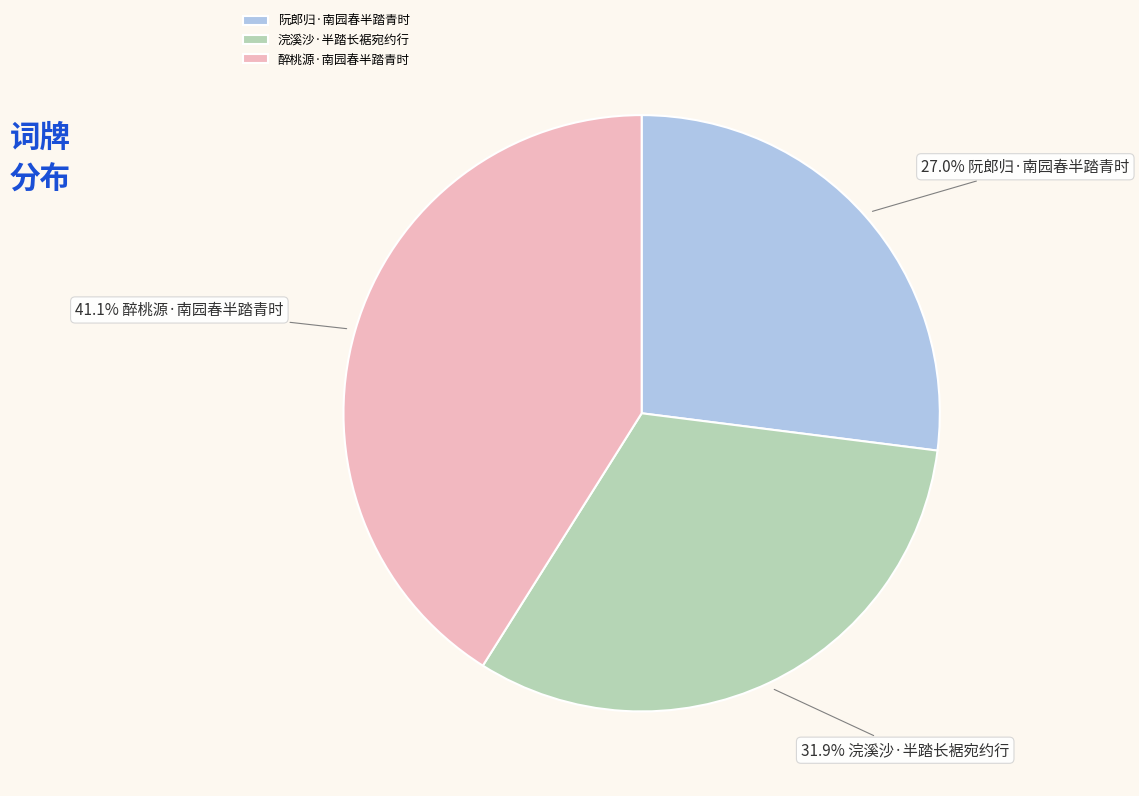

How much of the chart is everything except 浣溪沙·半踏长裾宛约行?

68.1%